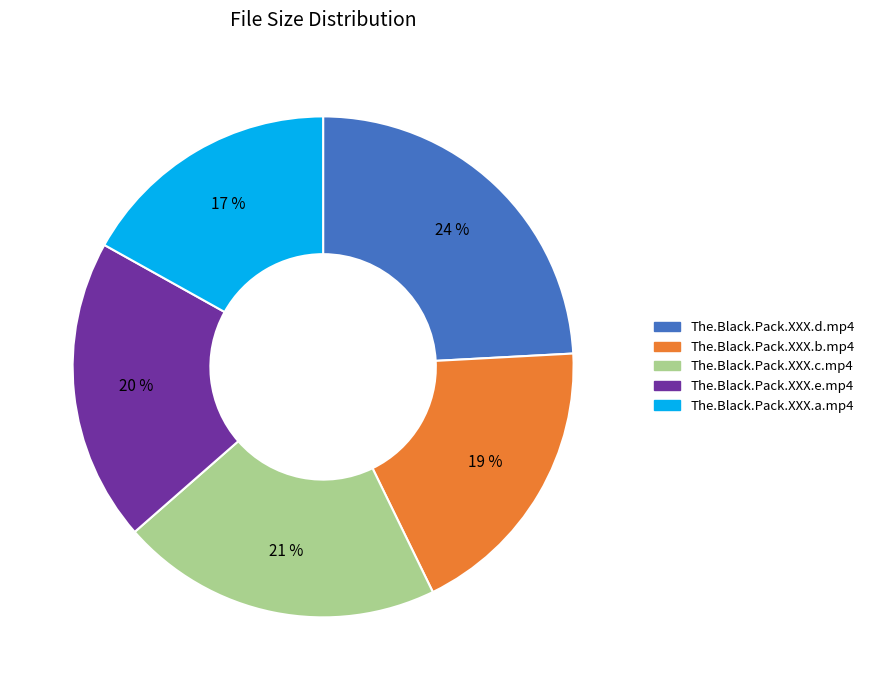

To the nearest percent, what percentage of the pie is The.Black.Pack.XXX.c.mp4?

21%